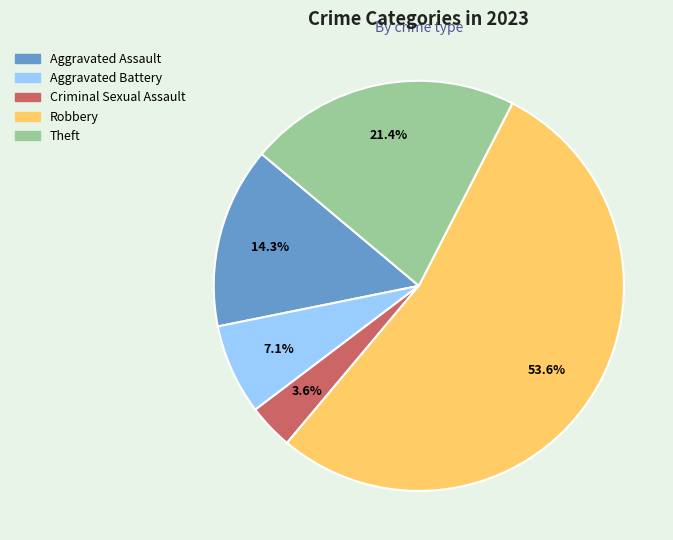

Is the sum of Robbery and Aggravated Assault greater than half?

Yes